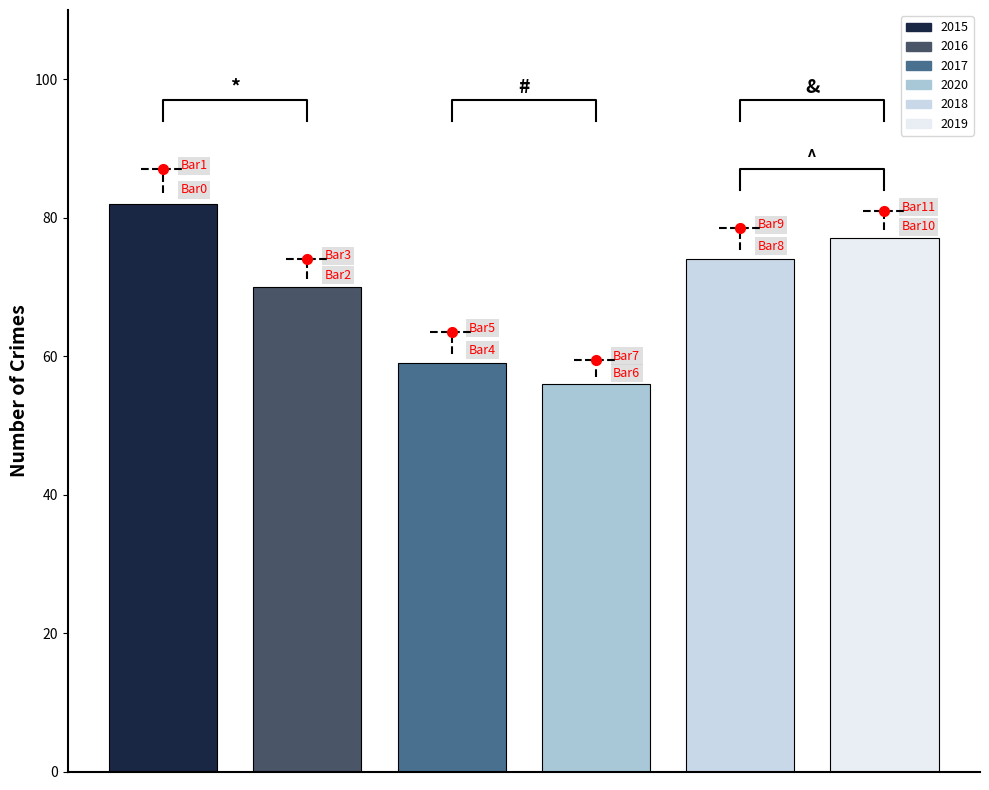

Does the chart contain any negative values?

No